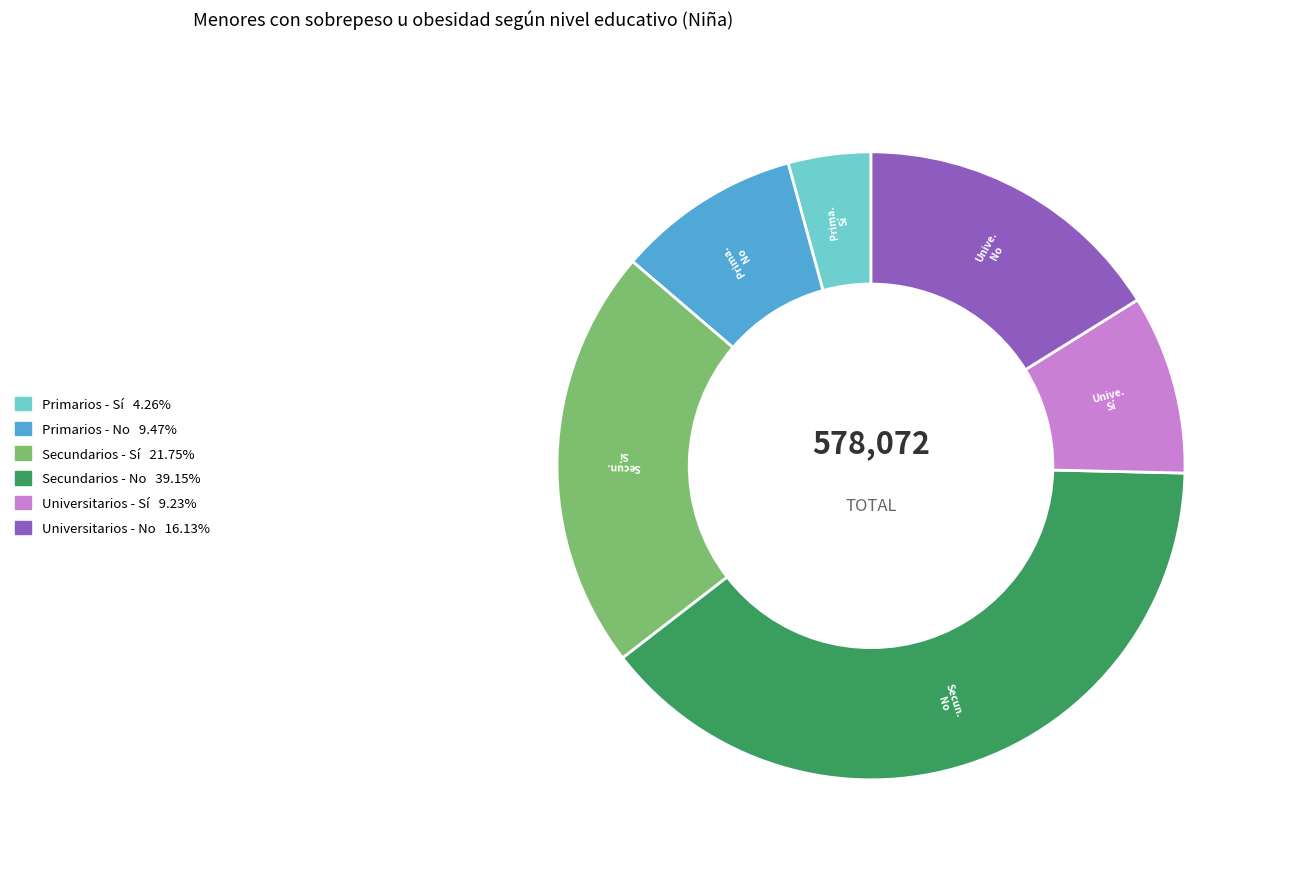

The Secundarios - No slice represents 39% of the pie. True or false?

True